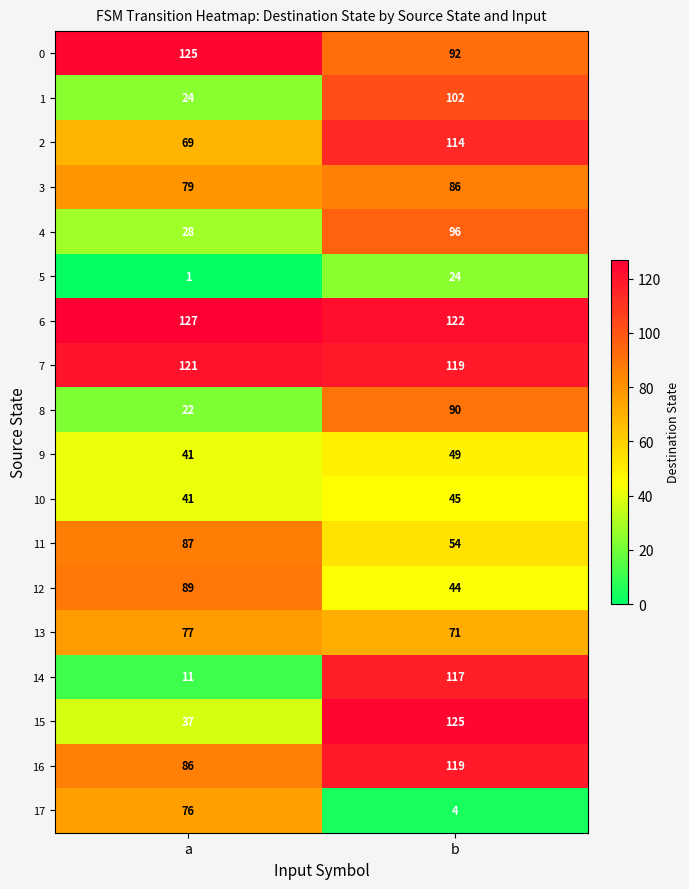

Which category has the highest value across all series?

a